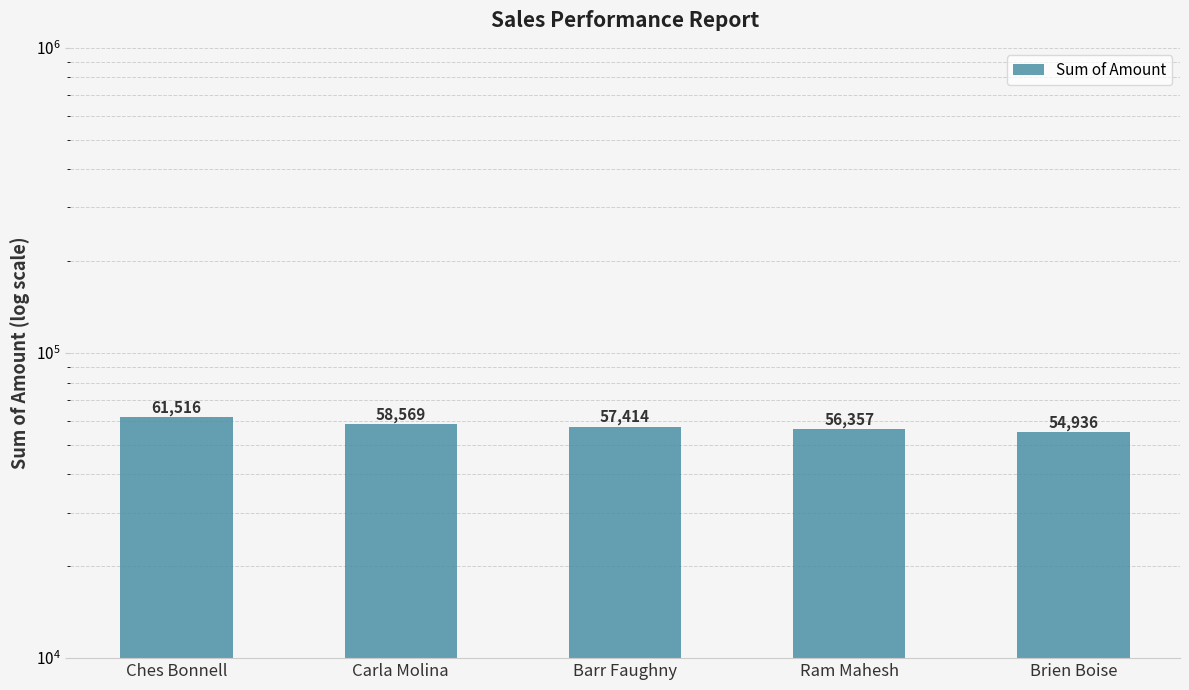

At which label does the data first exceed 57414?

Ches Bonnell